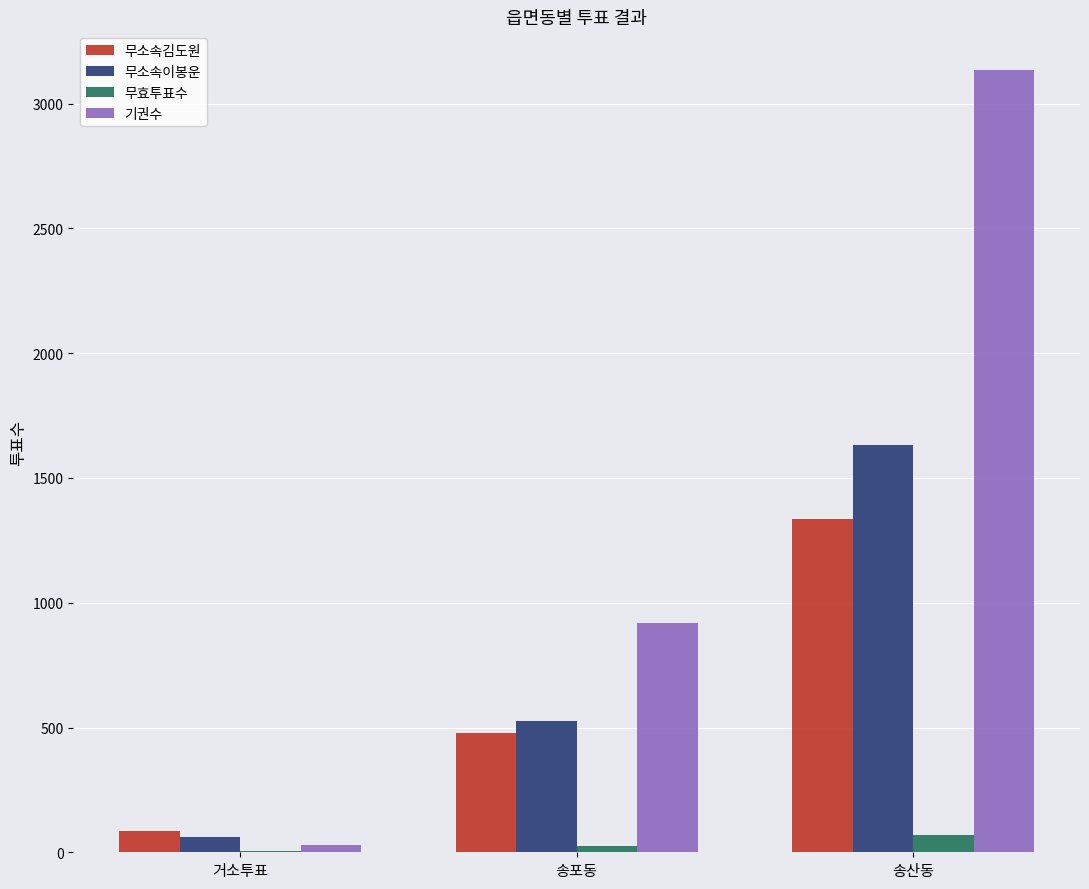

Which series changed the most between 송포동 and 송산동?

기권수